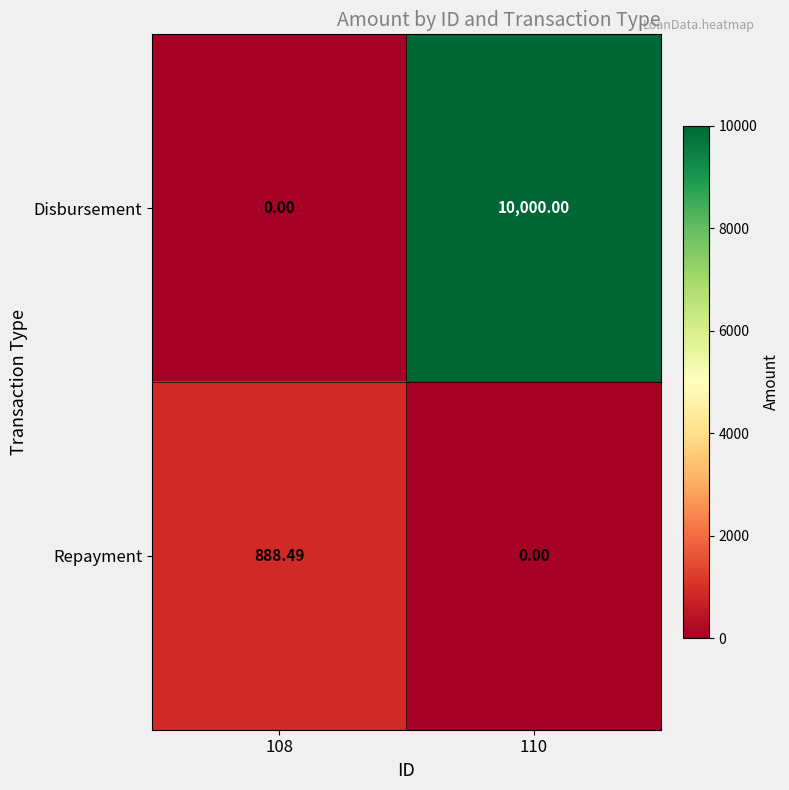

Rank the series by their average value, from highest to lowest.

Disbursement, Repayment